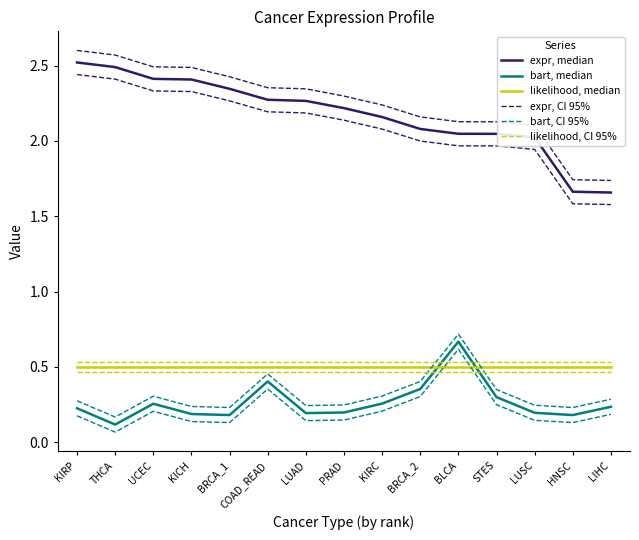

The expr, median series shows 0.8 at BLCA. True or false?

False